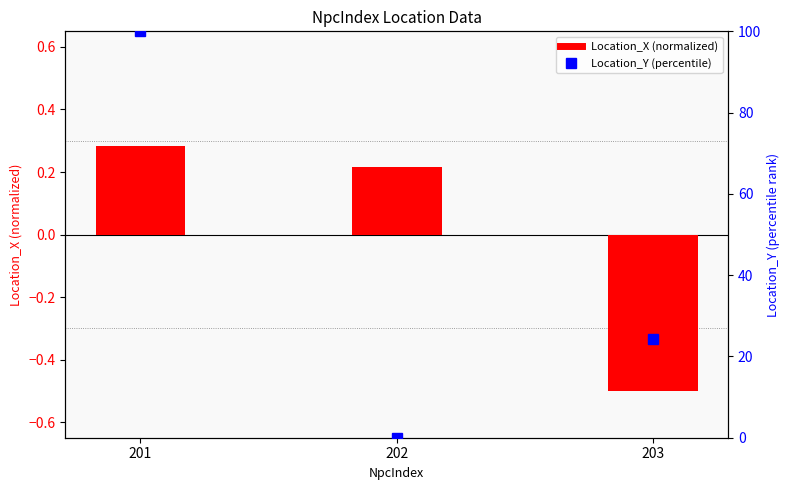

How many positive values does the Location_Y (percentile) series have?

2